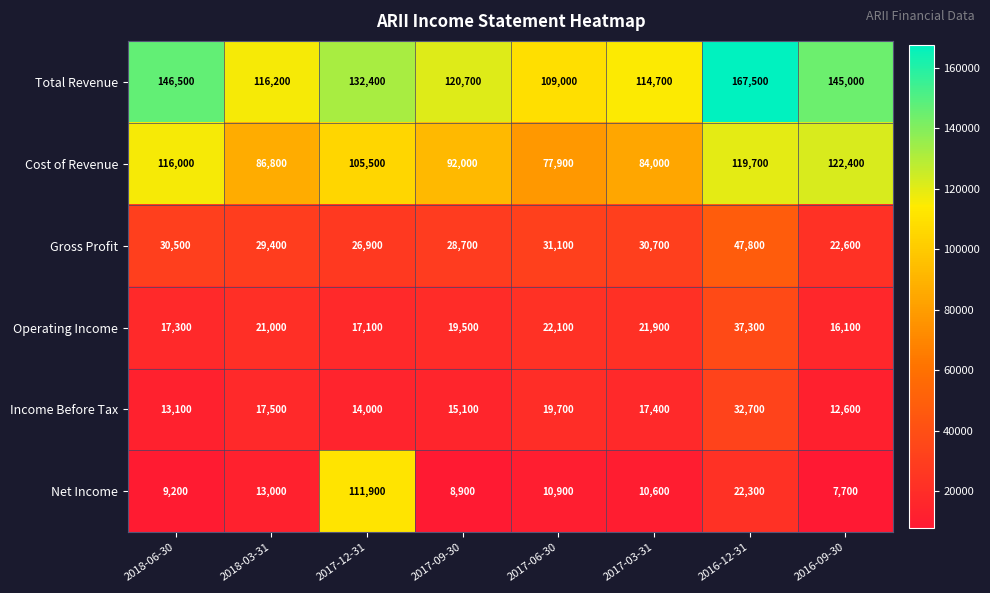

What is the highest value of the Net Income series?

111900